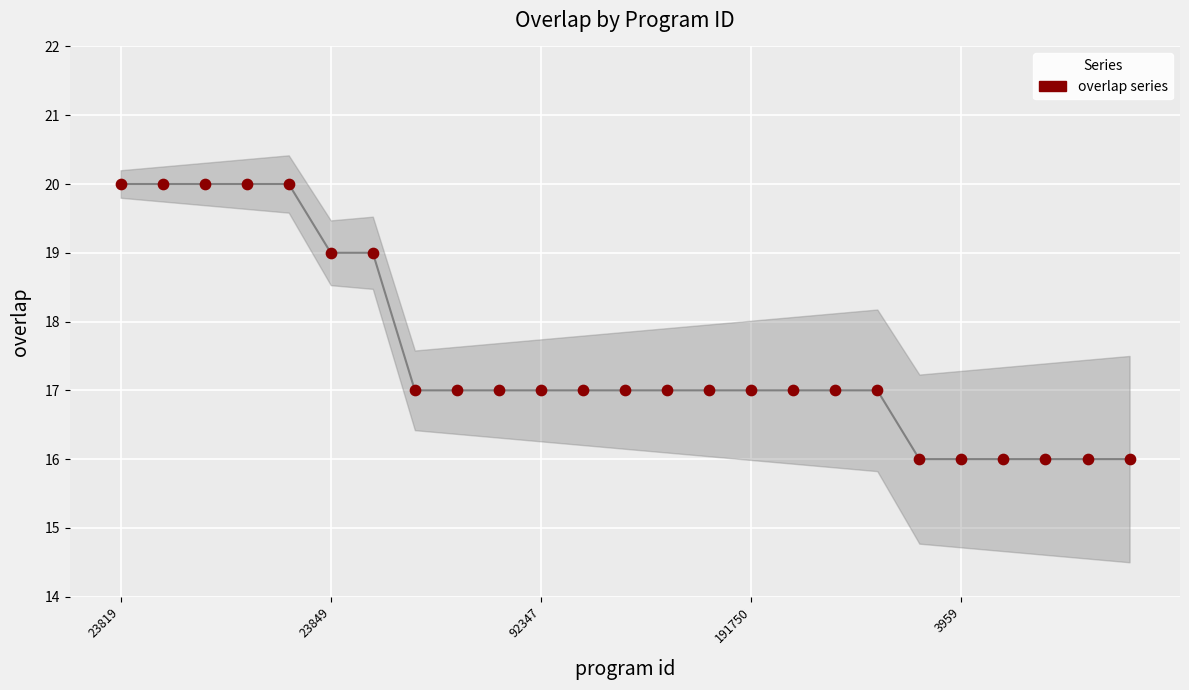

What is the range of Y values (max minus min)?

4